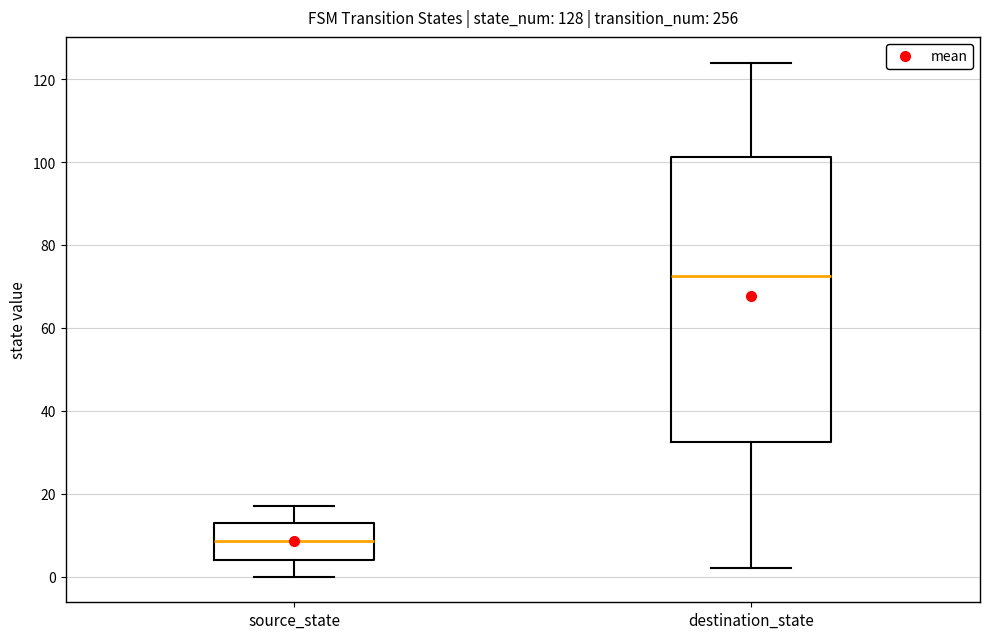

Comparing the boxes themselves (not the whiskers), which one is the tallest?

destination_state